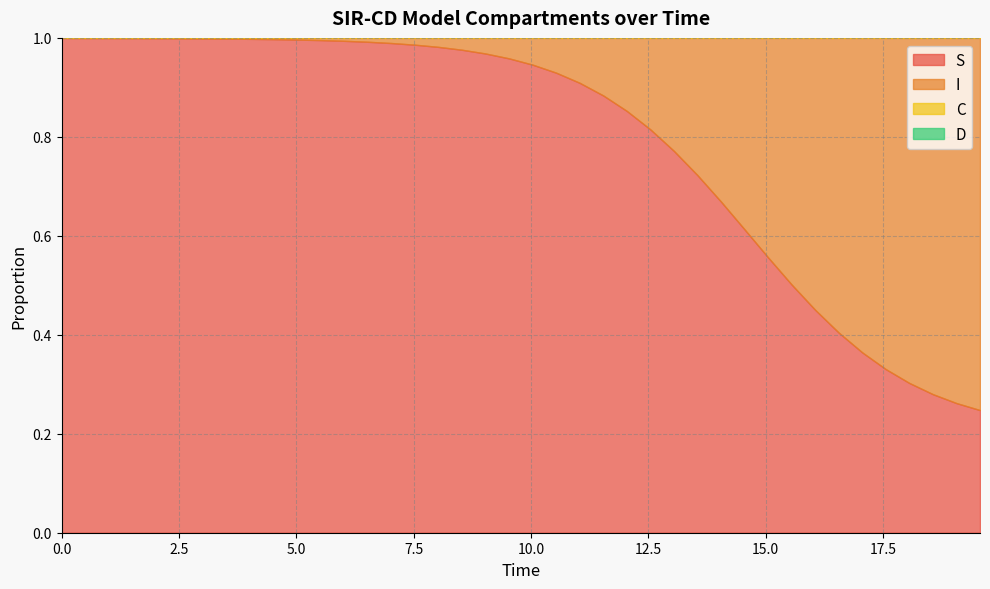

What is the sum of the I values at 31 and 2?

0.5